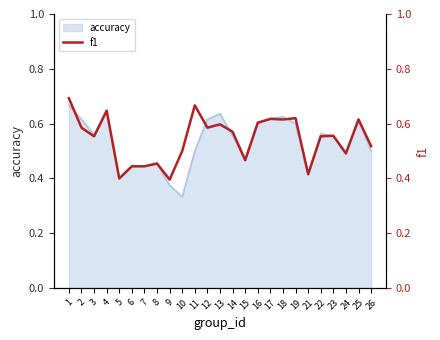

The chart shows a value of 0.5 at 24. True or false?

True